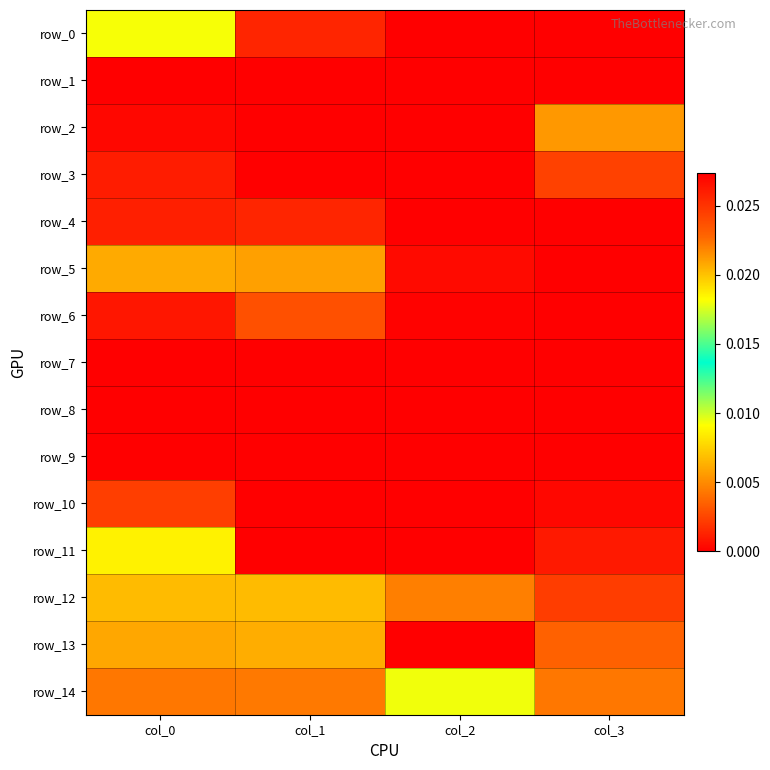

Rank the series by their maximum value, from highest to lowest.

row_13, row_14, row_0, row_11, row_12, row_5, row_2, row_6, row_3, row_10, row_4, row_1, row_9, row_7, row_8